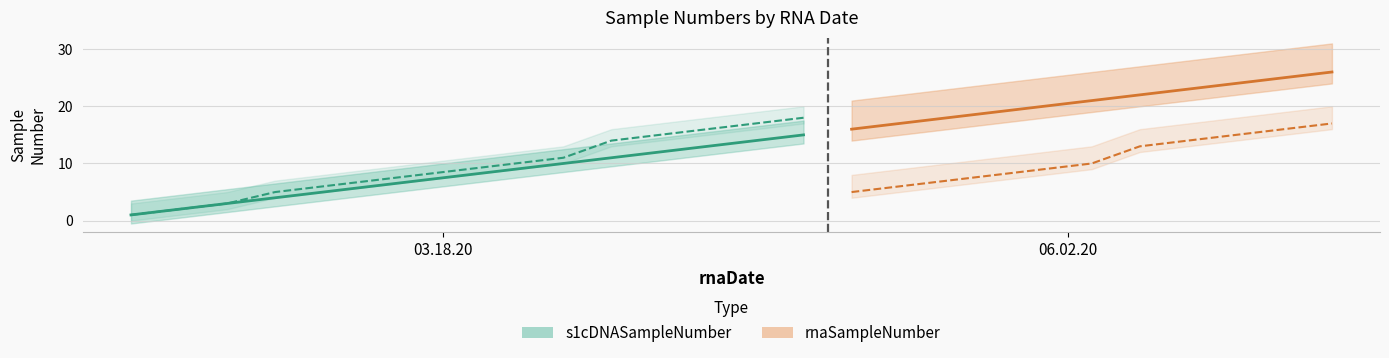

What is the minimum value for s1cDNASampleNumber?

1